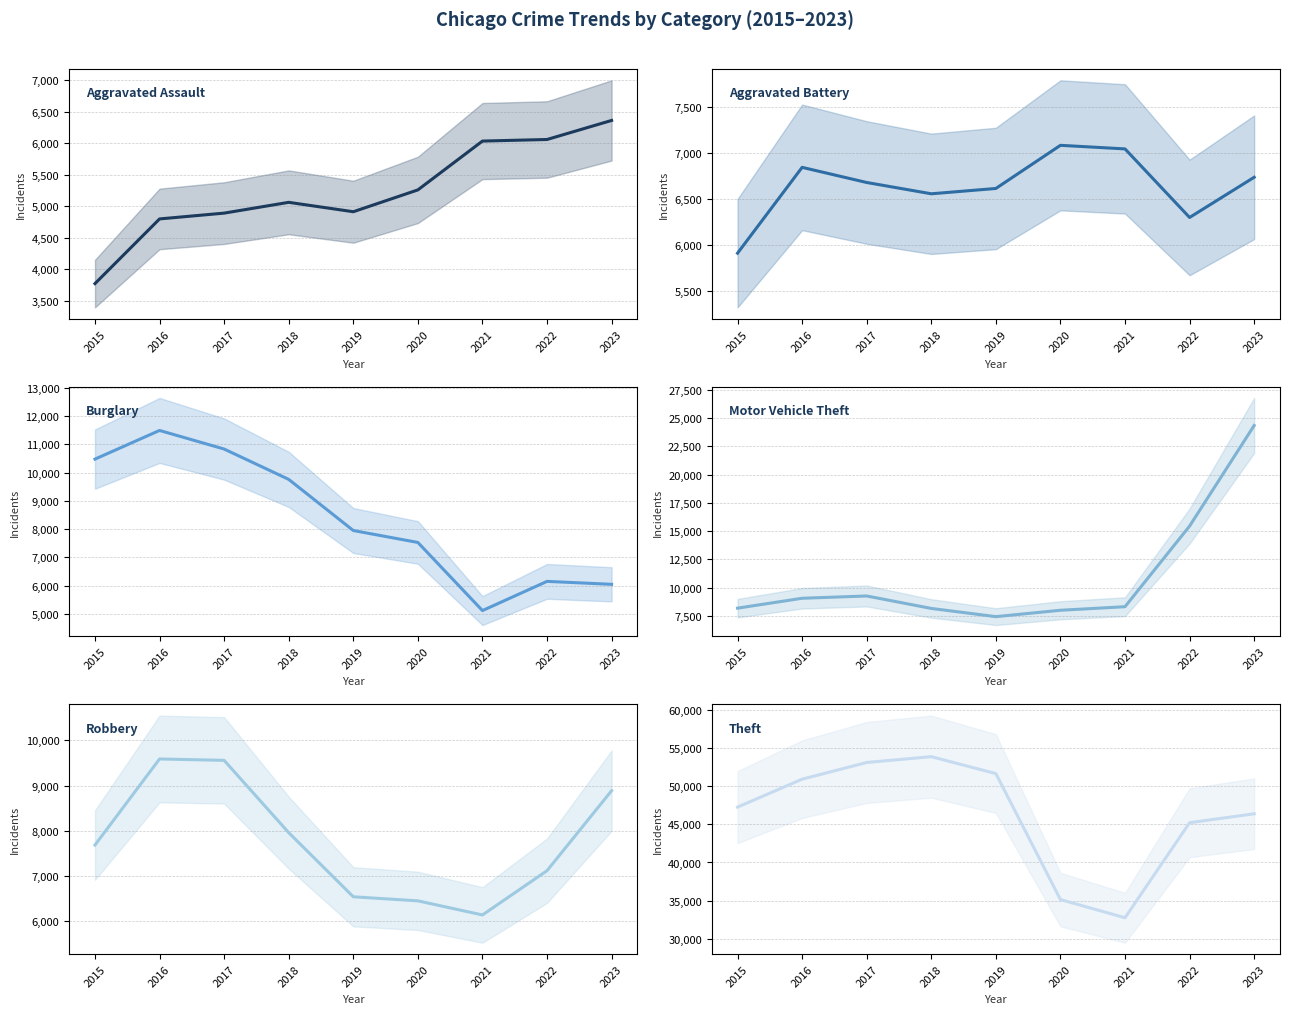

What is the difference between the highest and lowest values at 2018?

48827